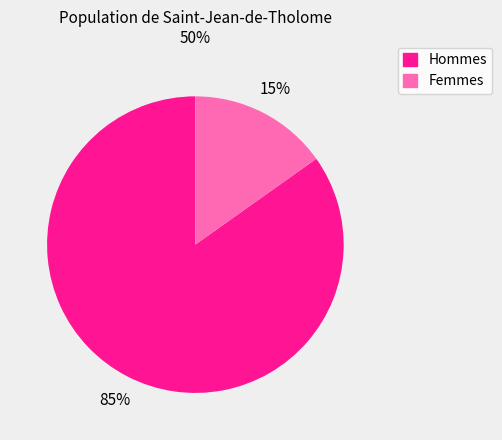

To the nearest percent, what is the average slice percentage?

50%